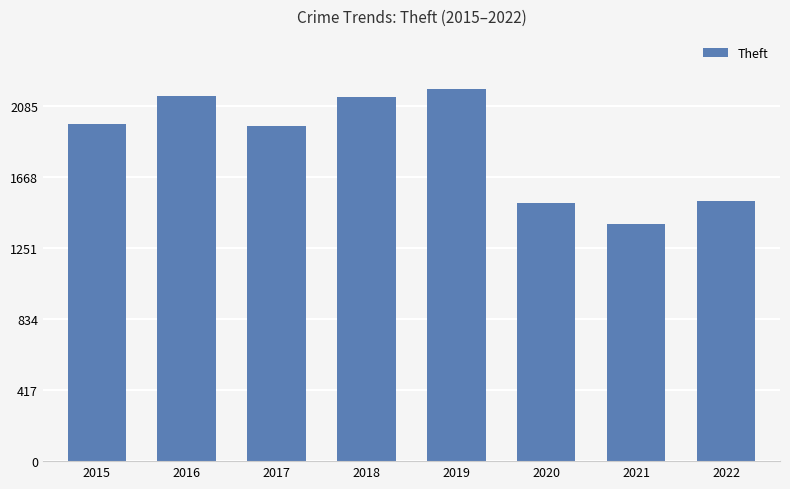

What is the sum of all values?

14869